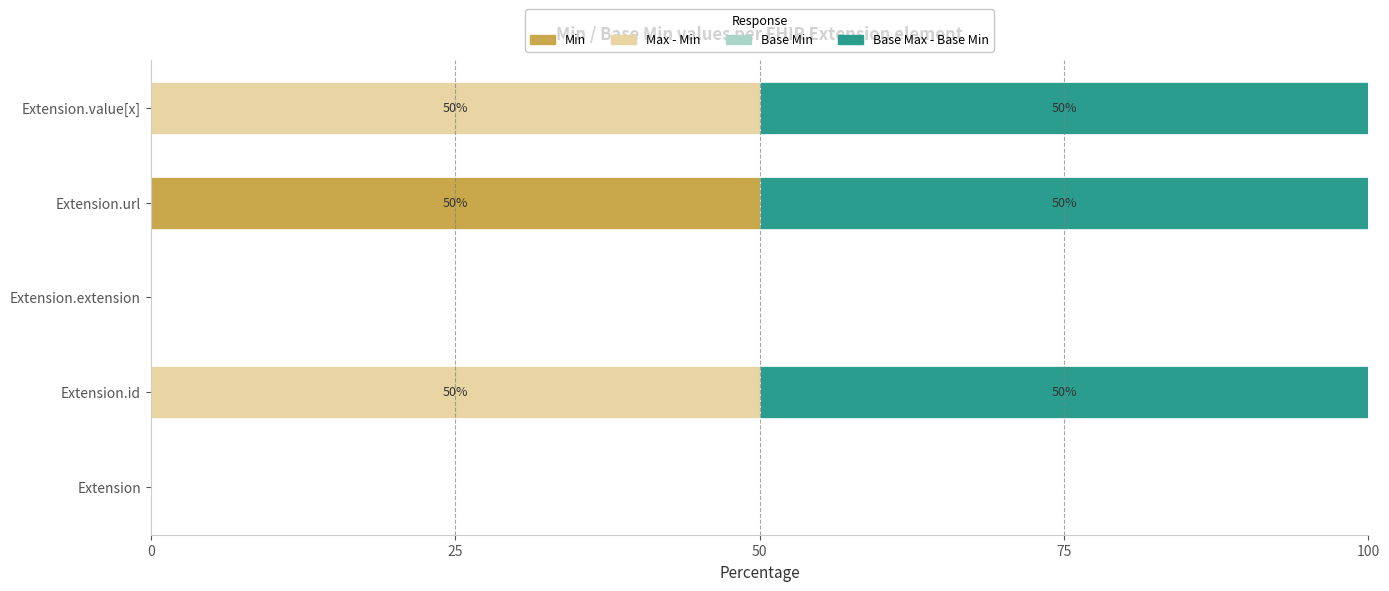

The Min series shows 0 at Extension. True or false?

True